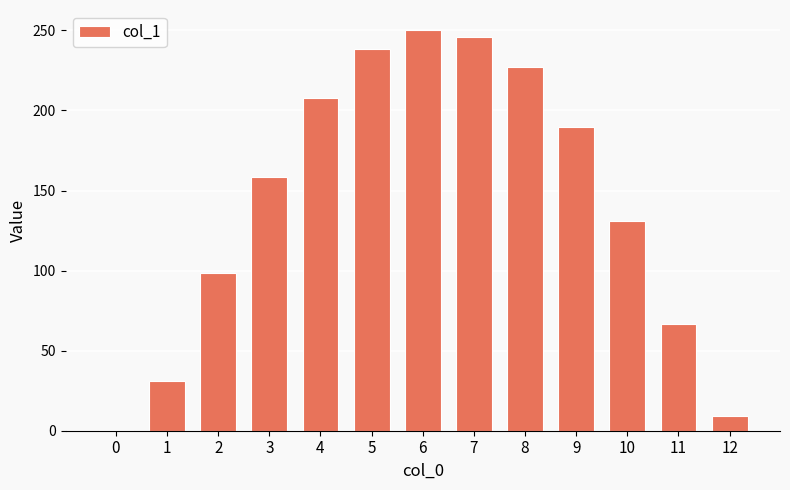

Where is the data nearest to the value 125?

10